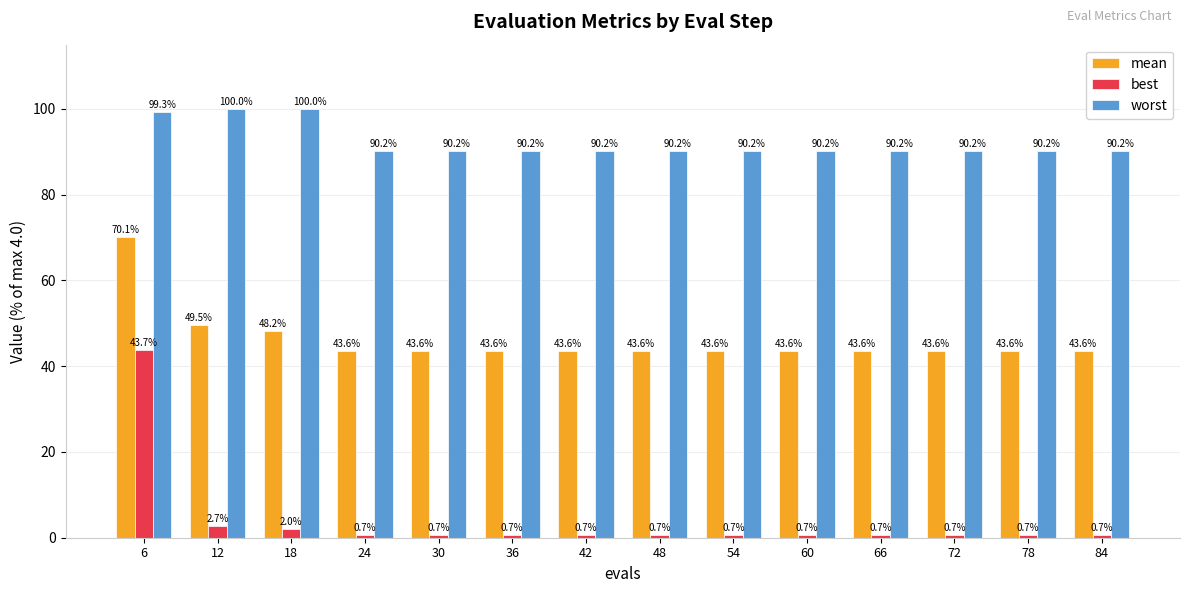

Is the value of best at 60 greater than the value of mean at 24?

No